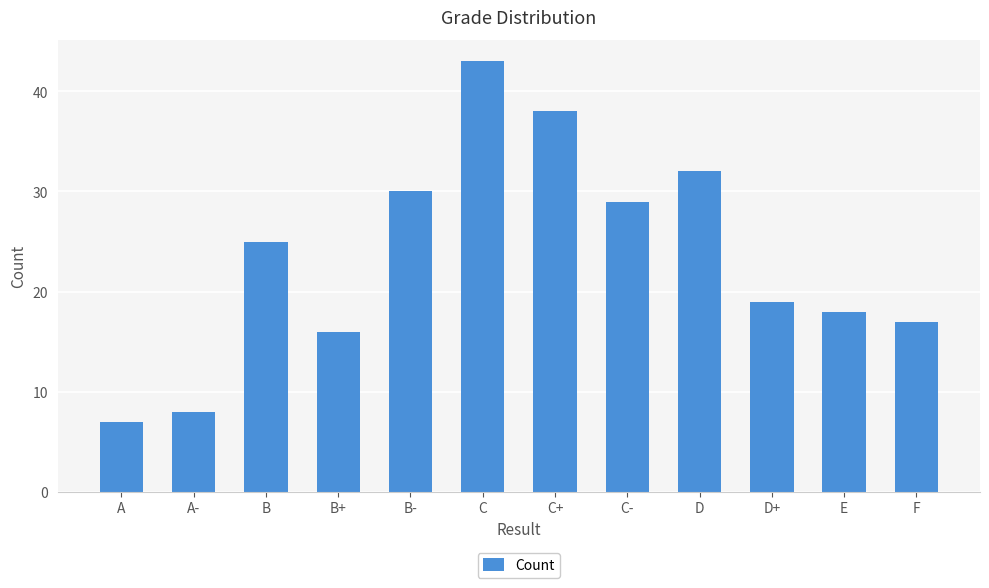

What is the label of the 6th bar from the left?

C